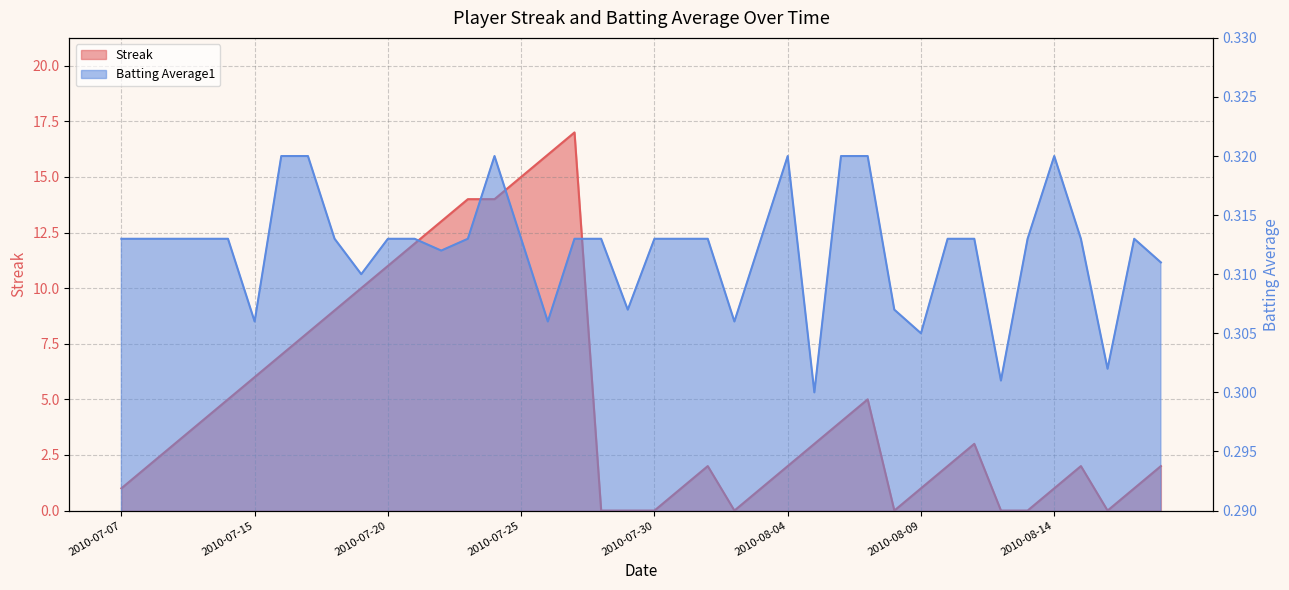

How many lines are shown in the chart?

2